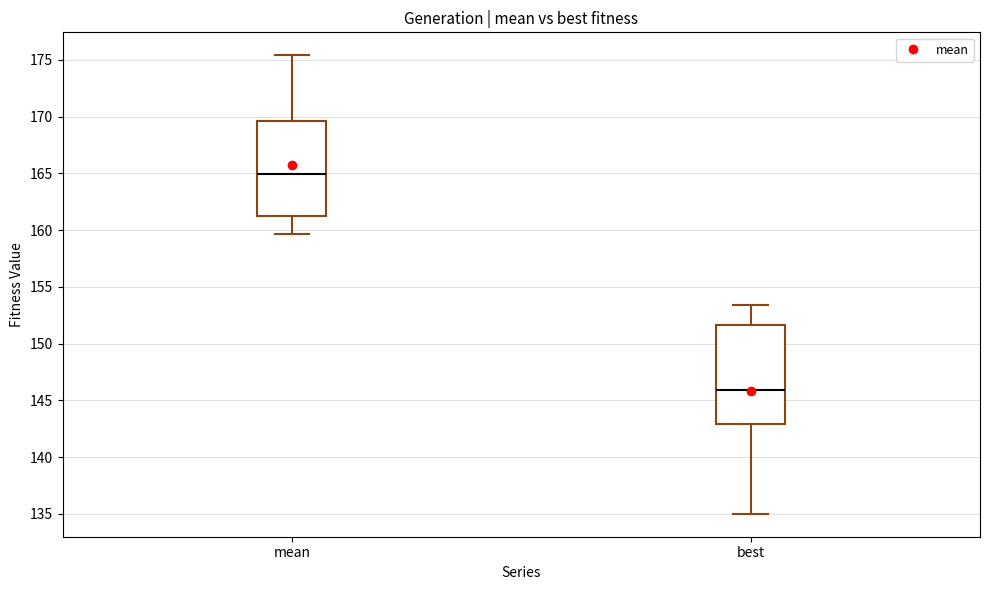

Reading left to right, read every box against the y-axis: the position of its median line, the range the box covers, and the ends of its whiskers. The values are not printed on the chart, so give them approximately, as read against the axis.

mean: median 165.0, box 161.0 to 169.5, whiskers 159.5 to 175.5
best: median 146.0, box 143.0 to 151.5, whiskers 135.0 to 153.5